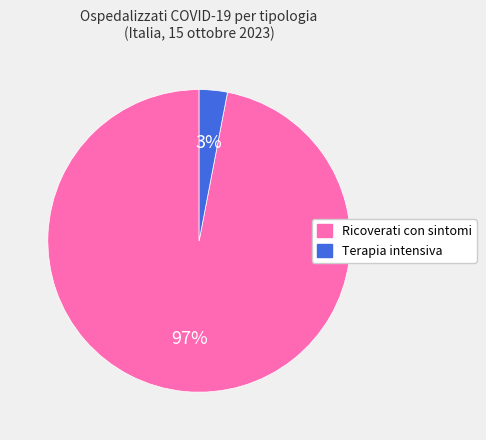

The Terapia intensiva slice represents 3% of the pie. True or false?

True